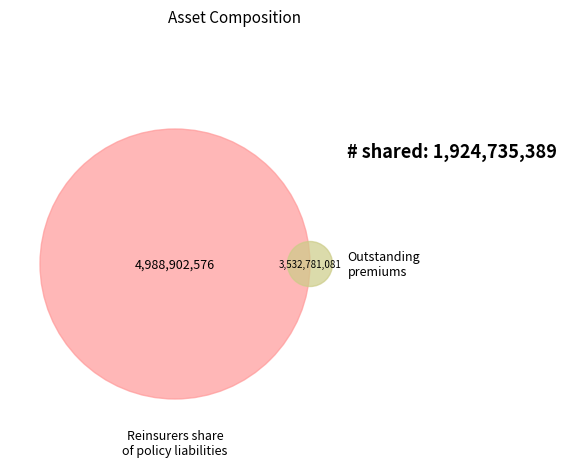

Is it true that Reinsurers share of policy liabilities is 46% of the pie?

True